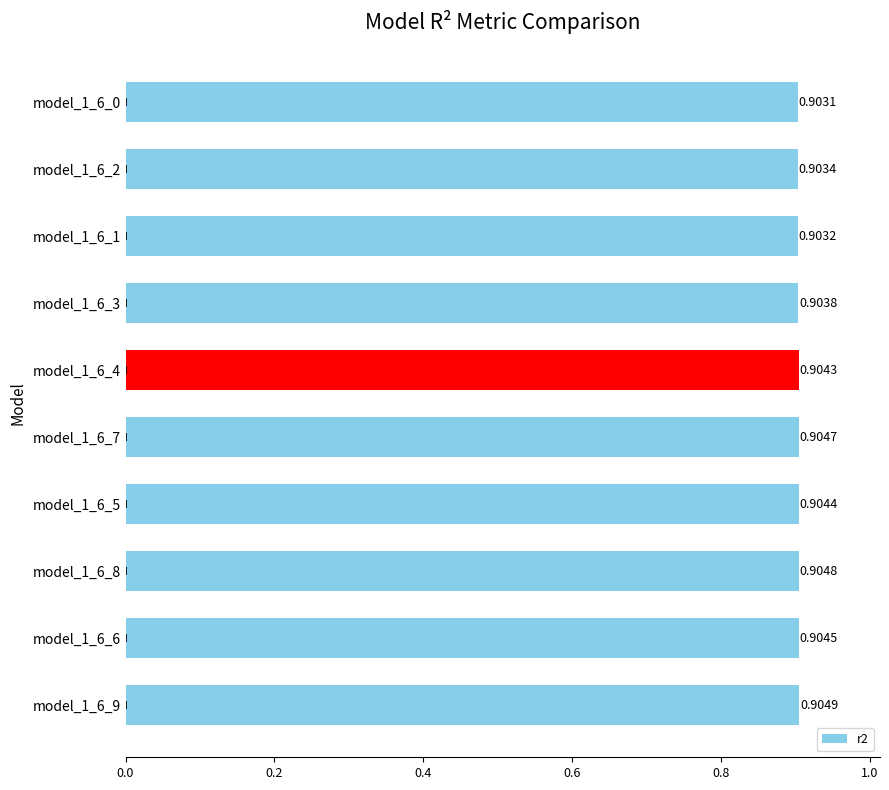

Rank the categories by value from highest to lowest.

model_1_6_9, model_1_6_8, model_1_6_7, model_1_6_6, model_1_6_5, model_1_6_4, model_1_6_3, model_1_6_2, model_1_6_1, model_1_6_0